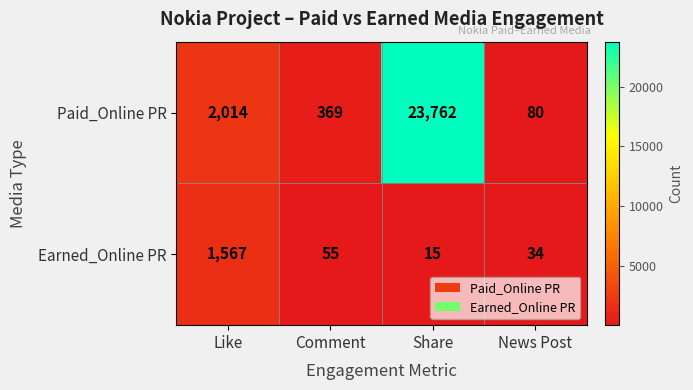

What value does the Earned_Online PR series have at Comment, to the nearest 100?

100